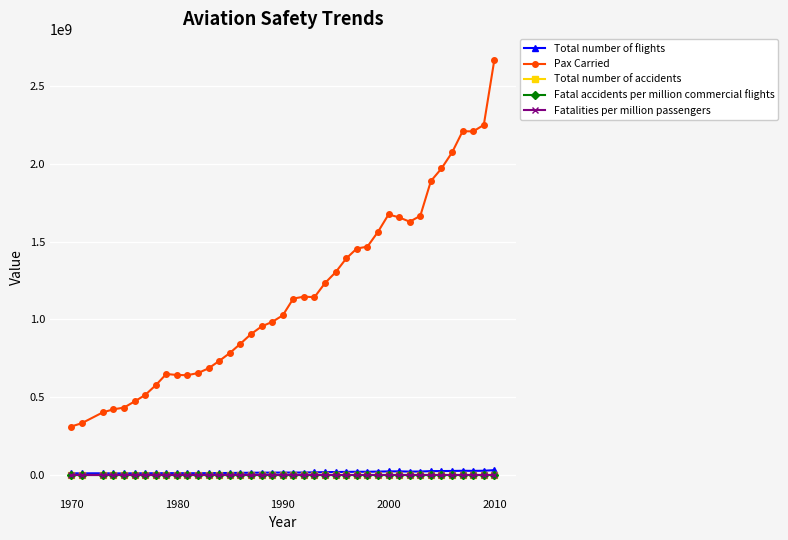

Which series has the largest total across all categories?

Pax Carried